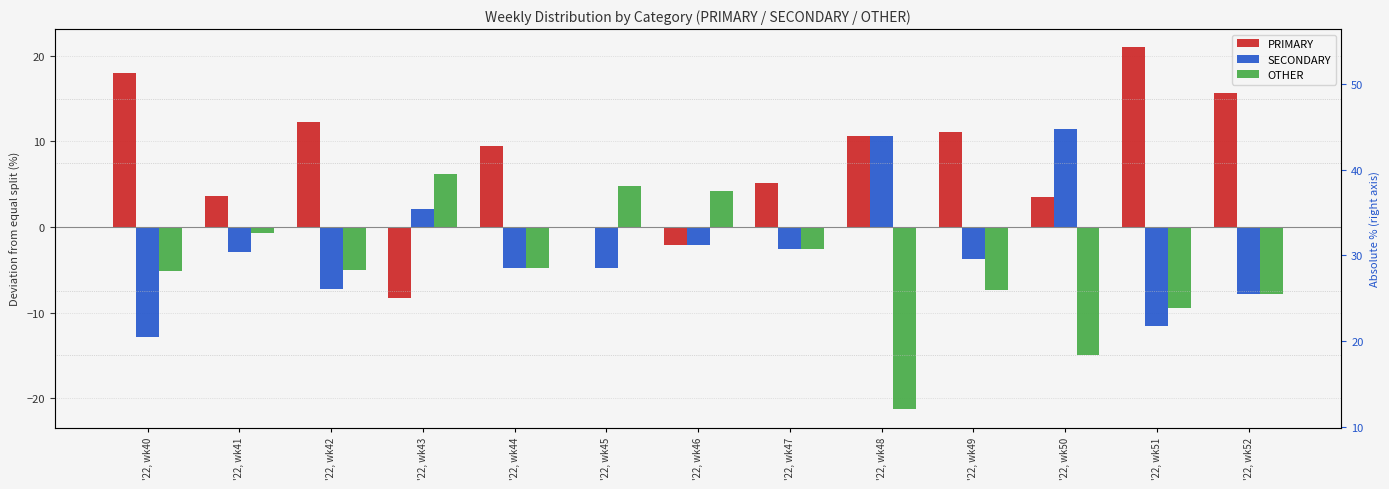

How many bars are there in total?

39